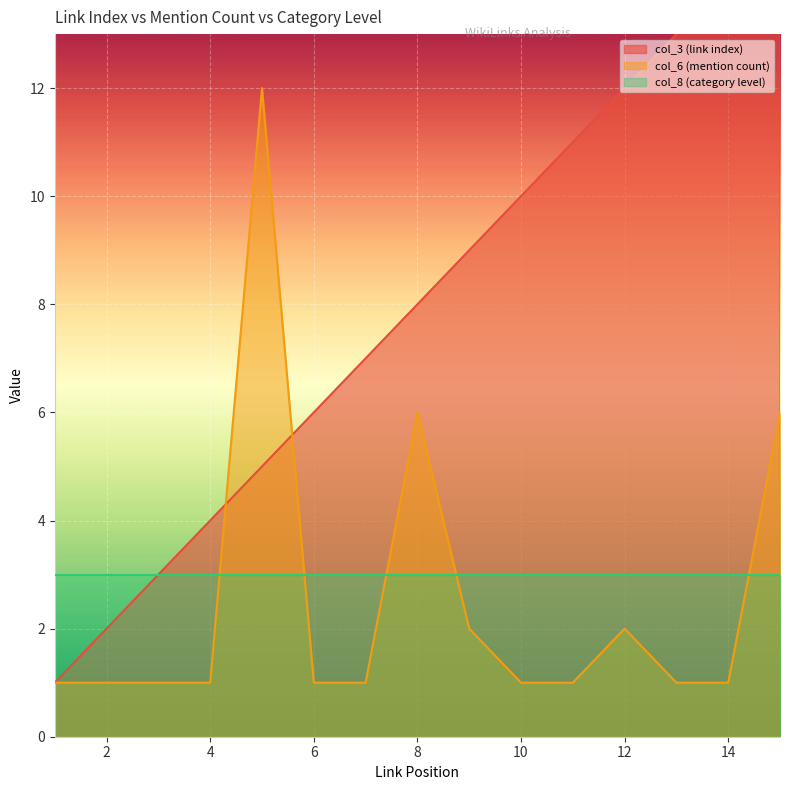

Read the col_3 (link index) value at 5, to the nearest 5.

5